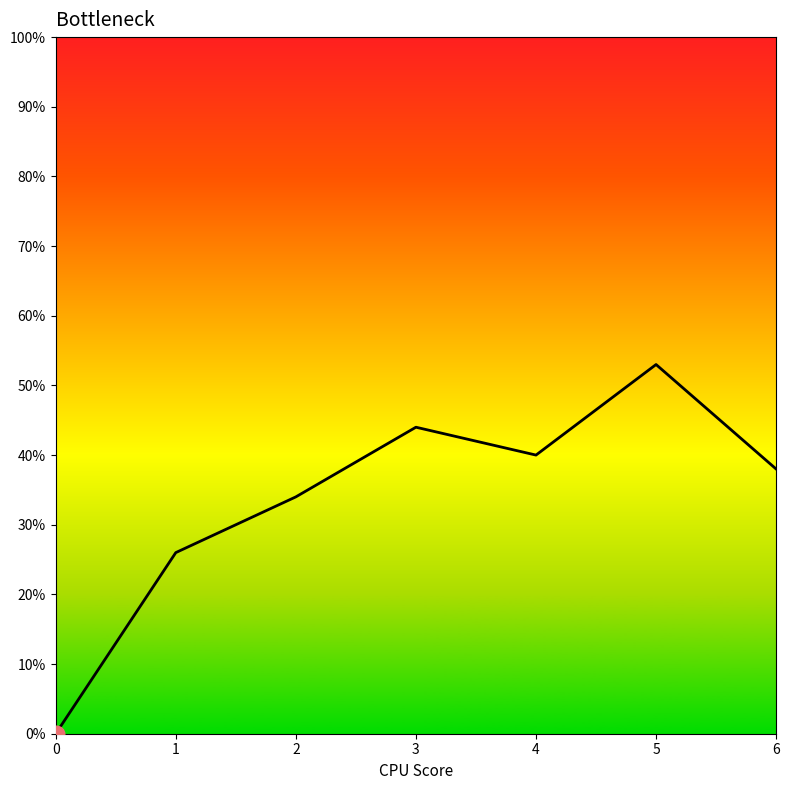

Is this an area chart (filled region under the line)?

Yes